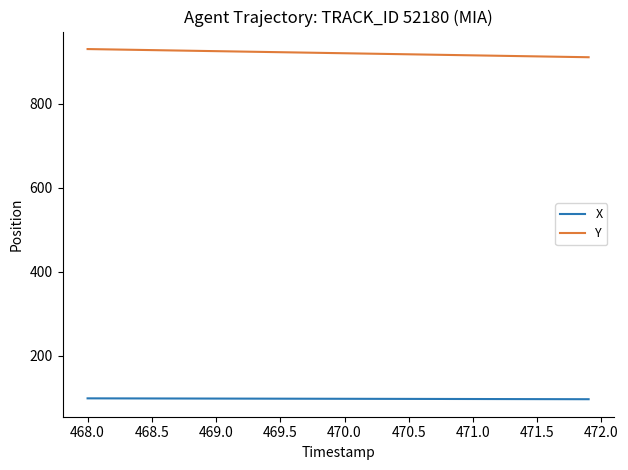

Rank the series by their maximum value, from highest to lowest.

Y, X